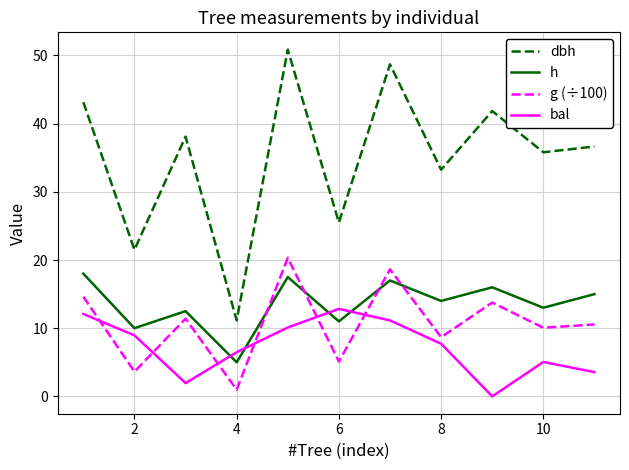

Which series has the largest total across all categories?

dbh